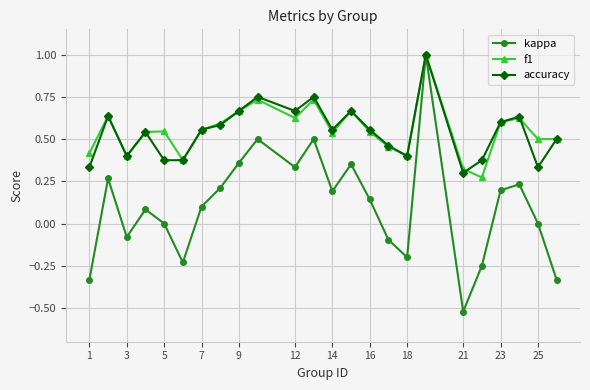

What is the maximum value for kappa?

1.0